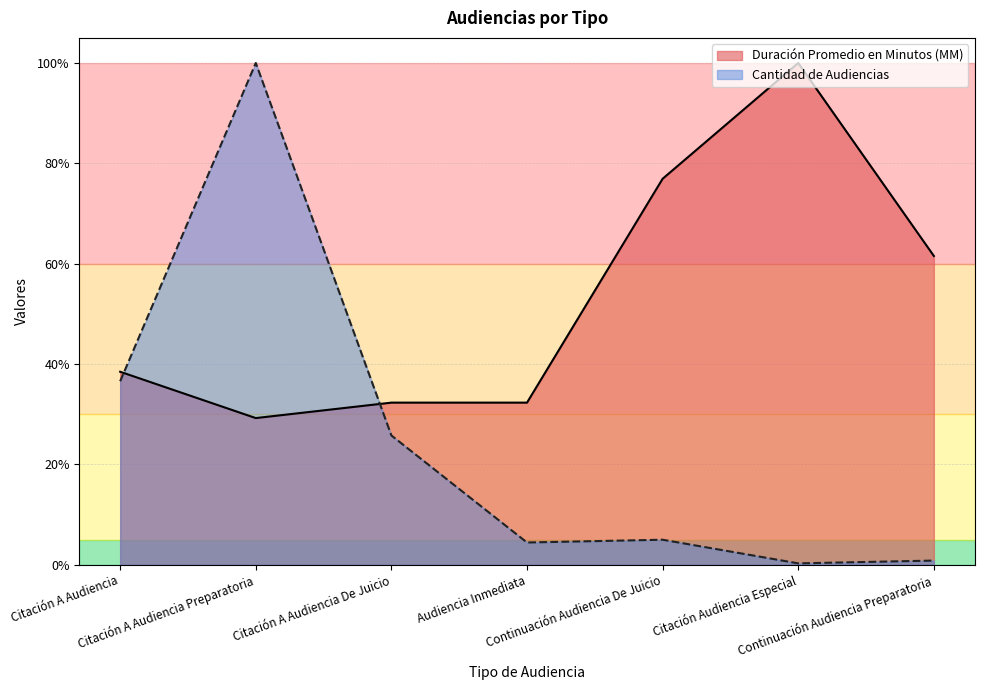

What are all the series names shown in the legend?

Duración Promedio en Minutos (MM), Cantidad de Audiencias